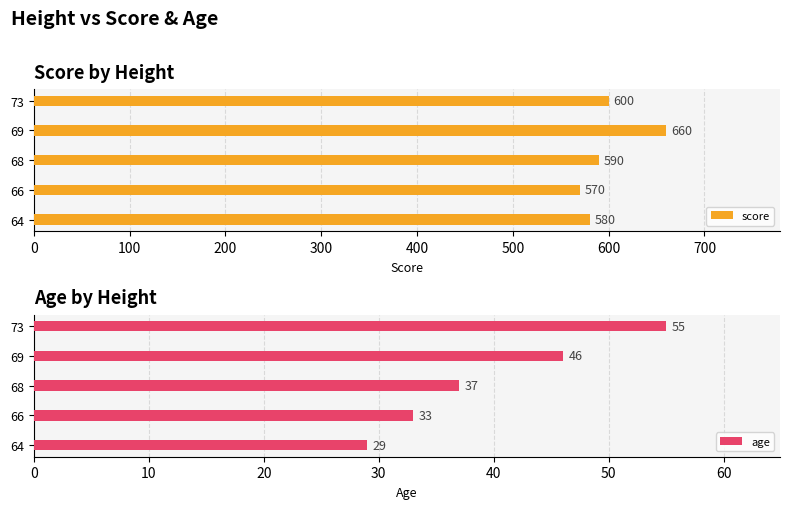

What is the sum of the score values at 66 and 73?

1170